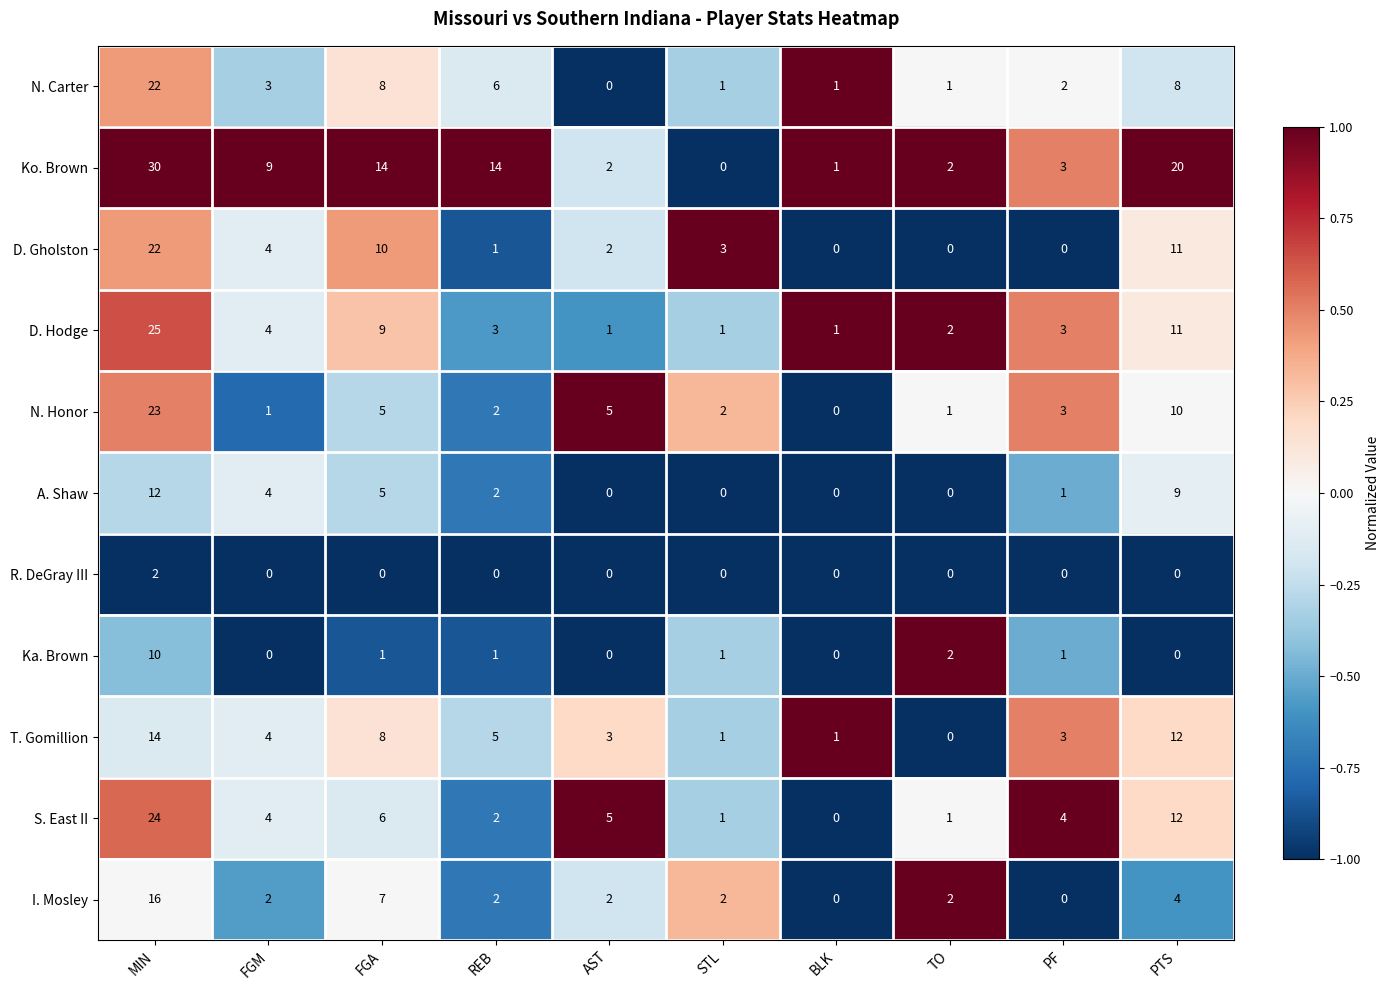

Count the Ka. Brown values in the range 0 to 1.

8